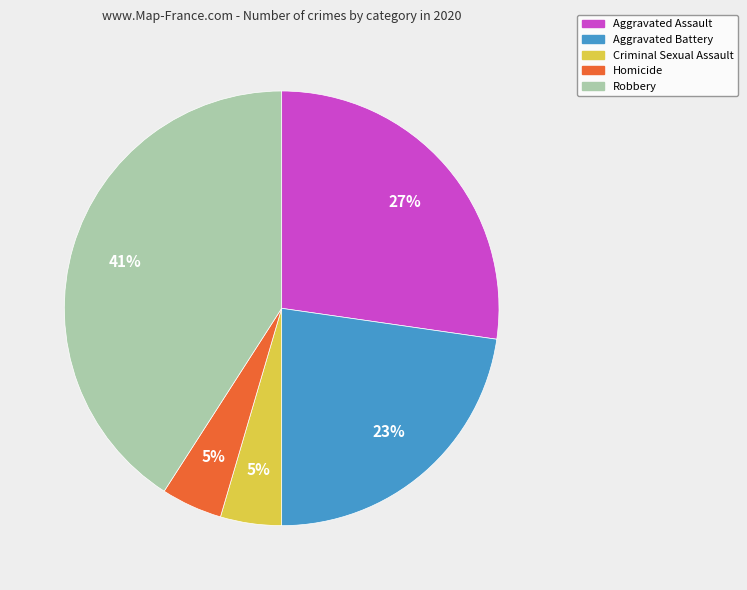

To the nearest percent, what percentage of the pie is Criminal Sexual Assault?

5%